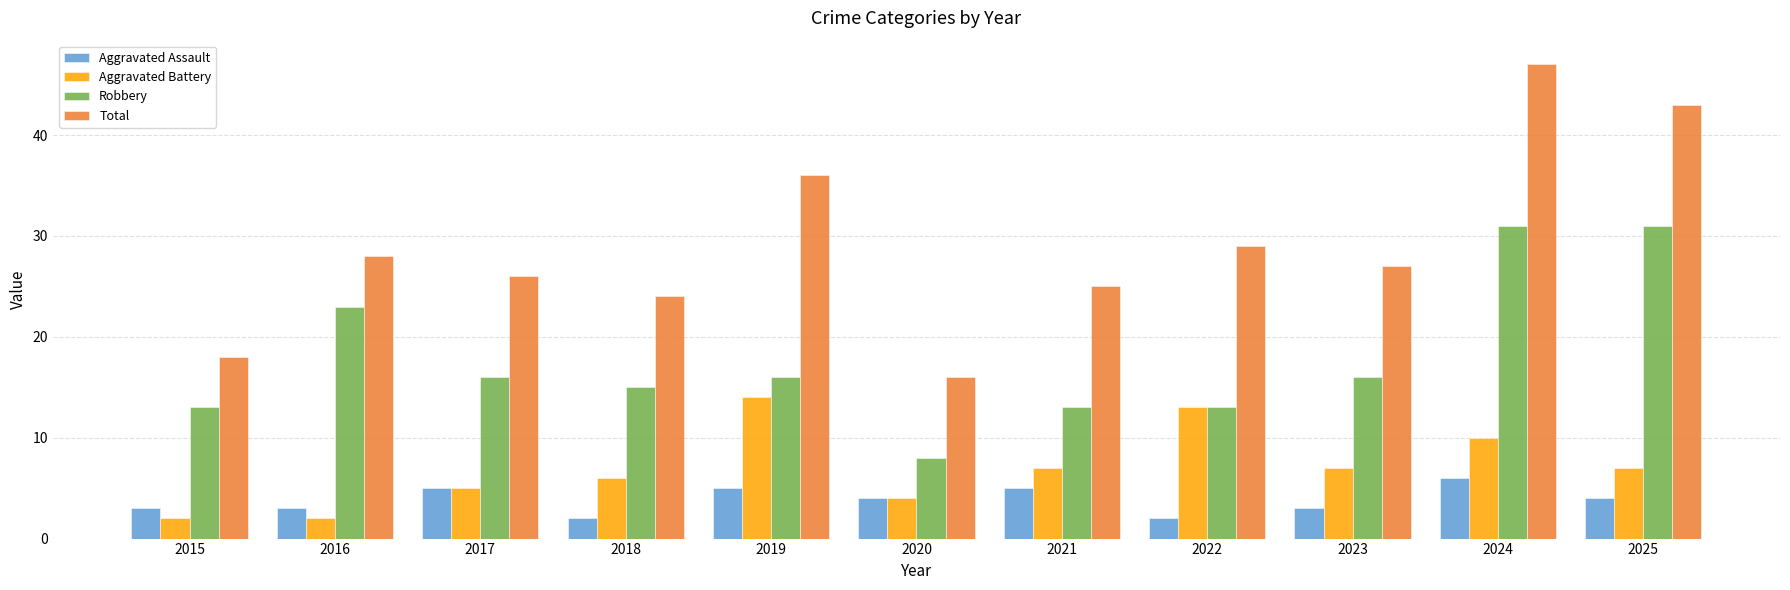

What is the difference between the maximum and minimum values in the Aggravated Battery series?

12